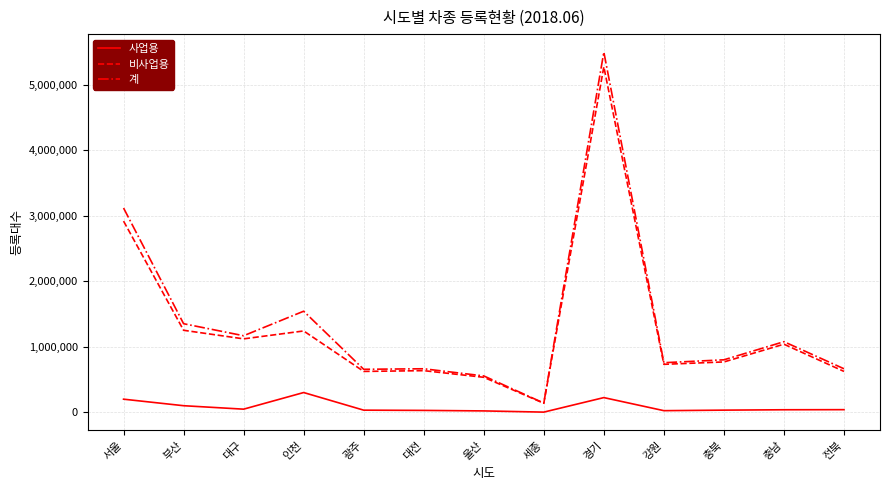

The value of 계 at 인천 is 2683341. True or false?

False